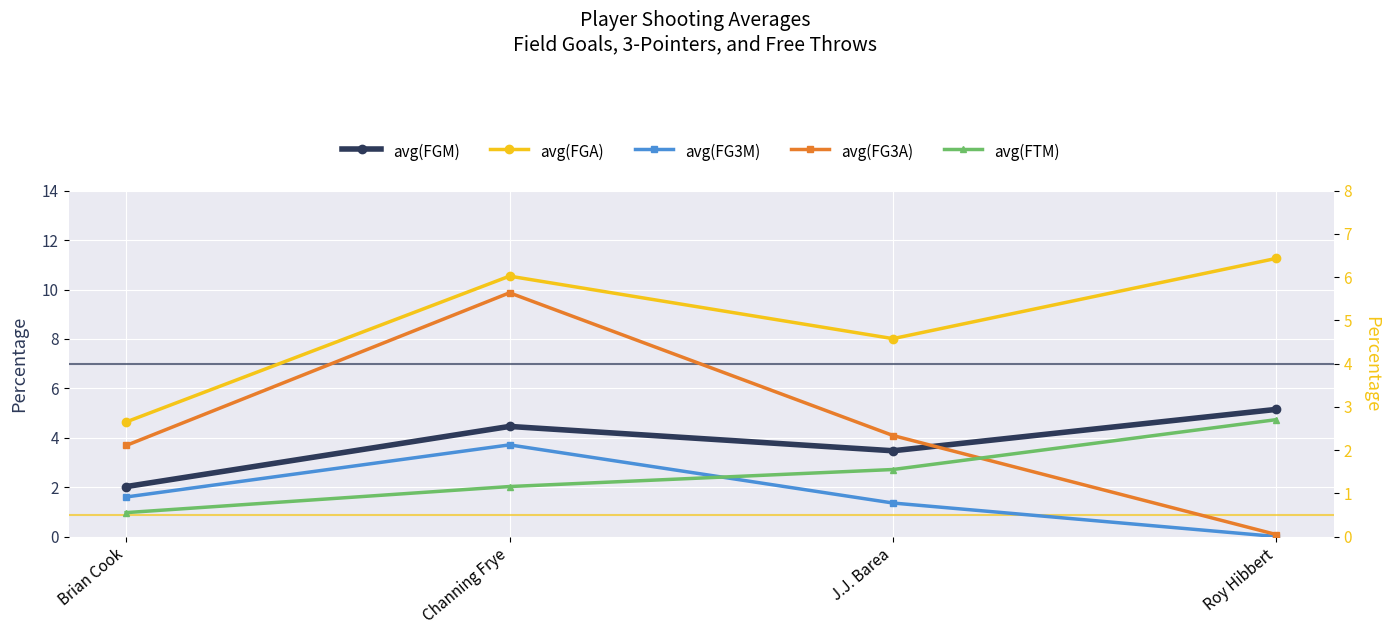

Rank the series at Roy Hibbert from highest to lowest value.

avg(FGA), avg(FGM), avg(FTM), avg(FG3A), avg(FG3M)